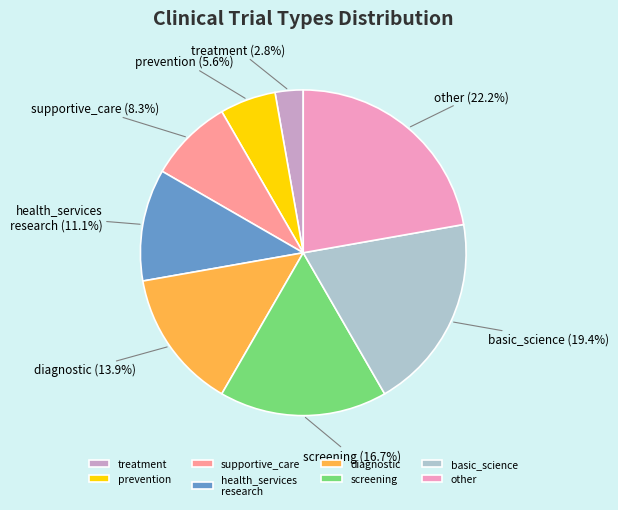

To the nearest percent, what is the difference between the largest and smallest slice percentages?

19%